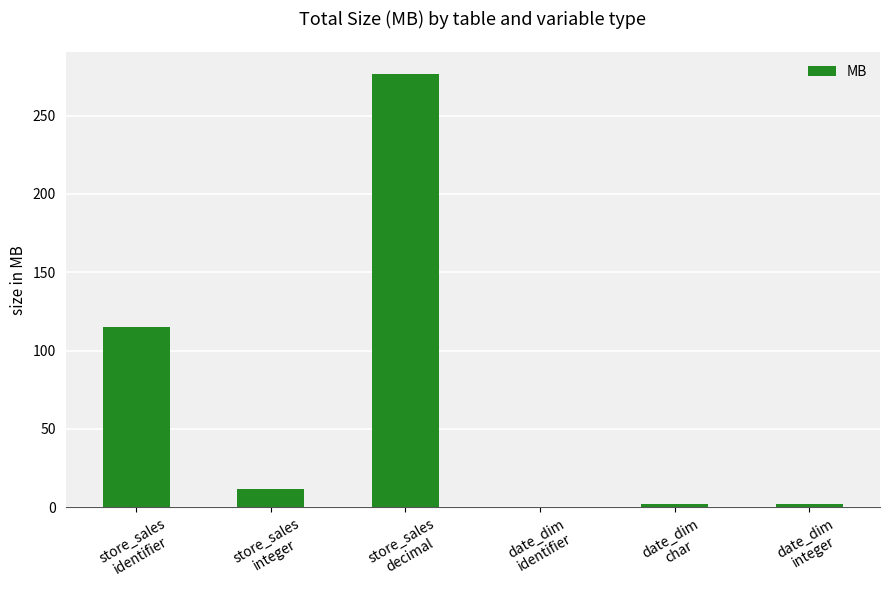

Between store_sales
identifier and store_sales
integer, which is larger?

store_sales
identifier